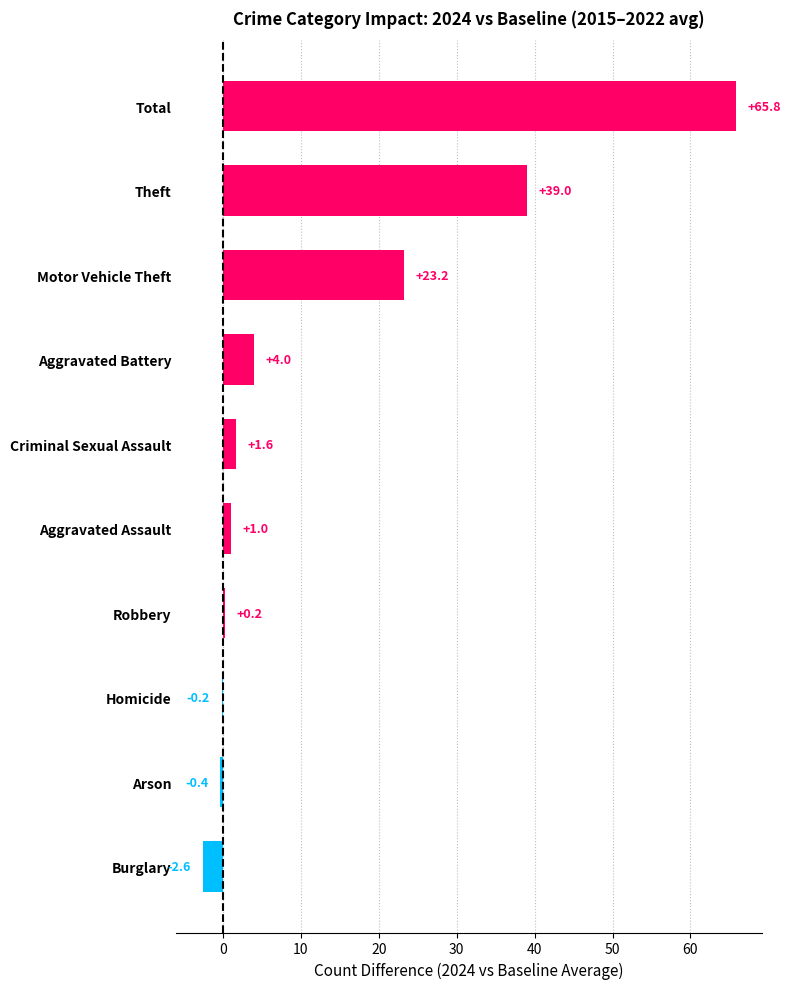

What is the maximum value shown in the chart?

65.8